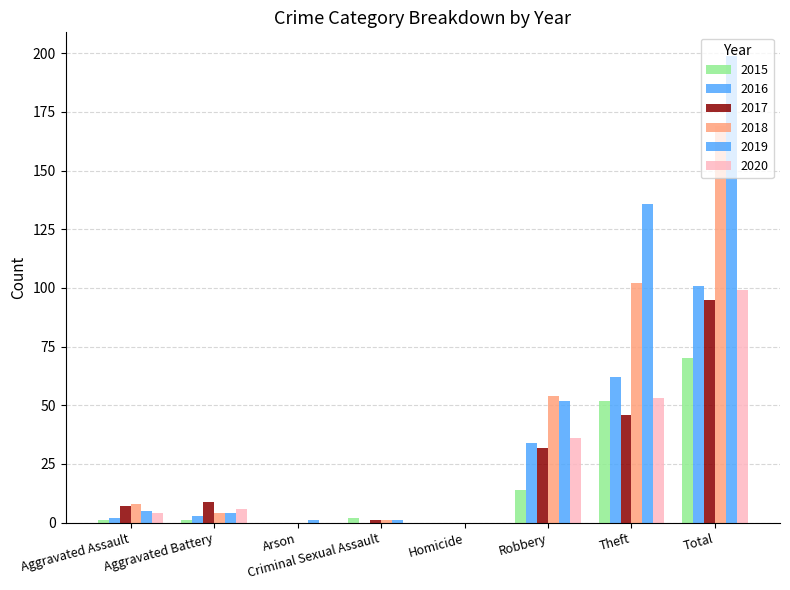

Rank the categories by 2016 value from highest to lowest.

Total, Theft, Robbery, Aggravated Battery, Aggravated Assault, Arson, Criminal Sexual Assault, Homicide